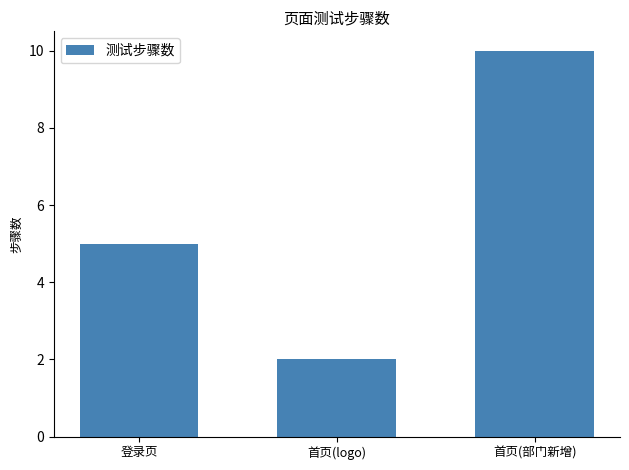

What is the sum of all values?

17